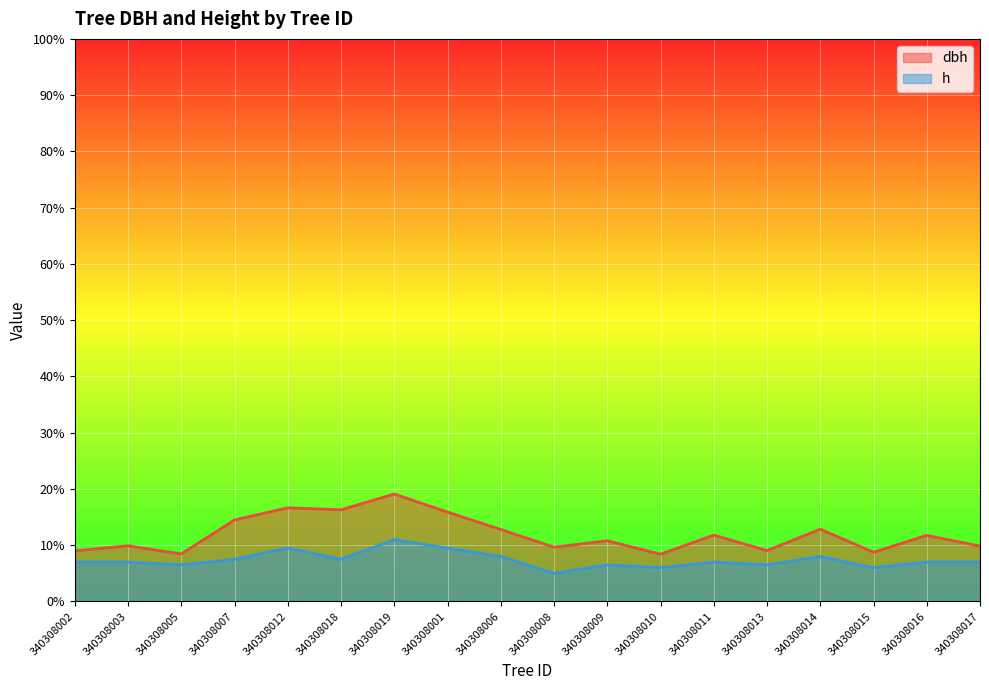

True or false: dbh and h cross at least once.

False